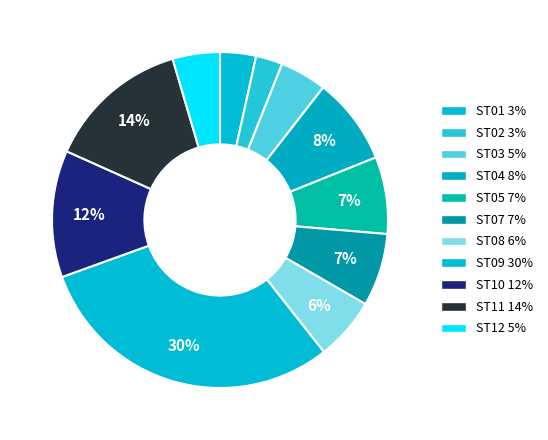

True or false: ST03 accounts for 5% of the total.

True